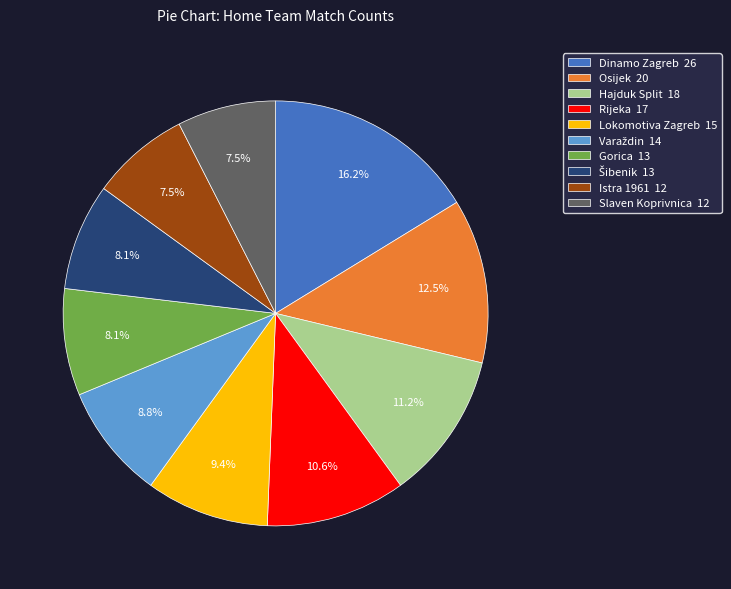

To the nearest percent, what is the combined percentage of Lokomotiva Zagreb and Dinamo Zagreb?

26%